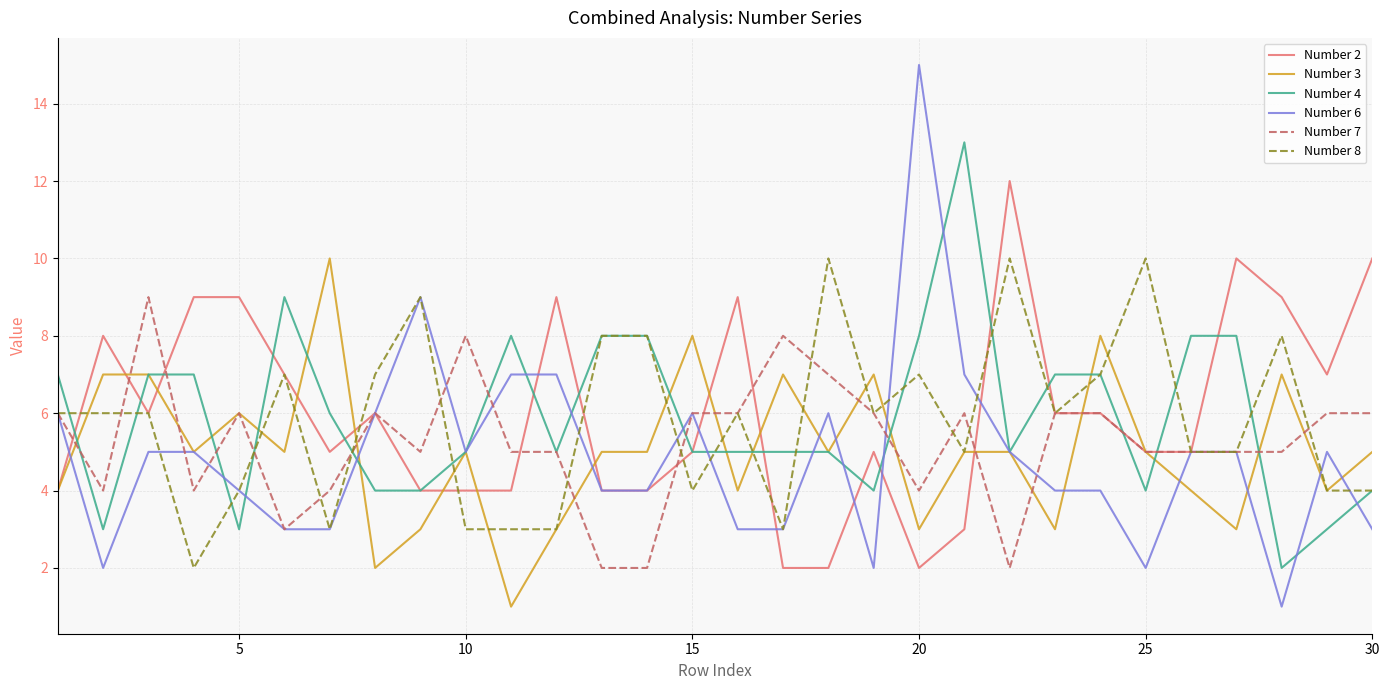

True or false: Number 8 and Number 7 intersect in this chart.

True